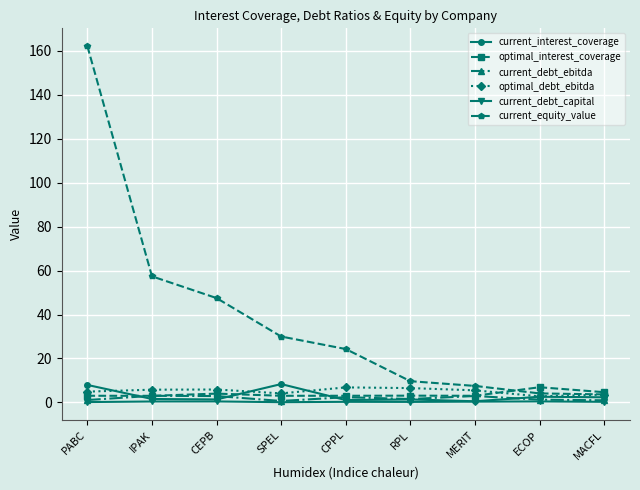

At which category does current_interest_coverage reach its first local peak?

SPEL